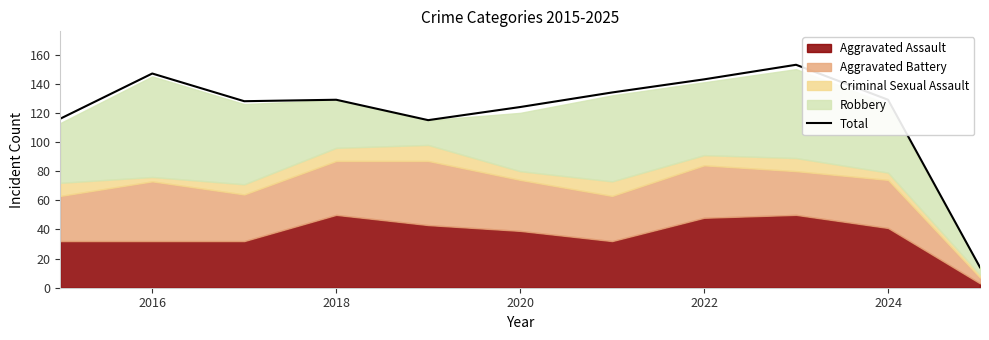

What is the maximum value for Total?

153